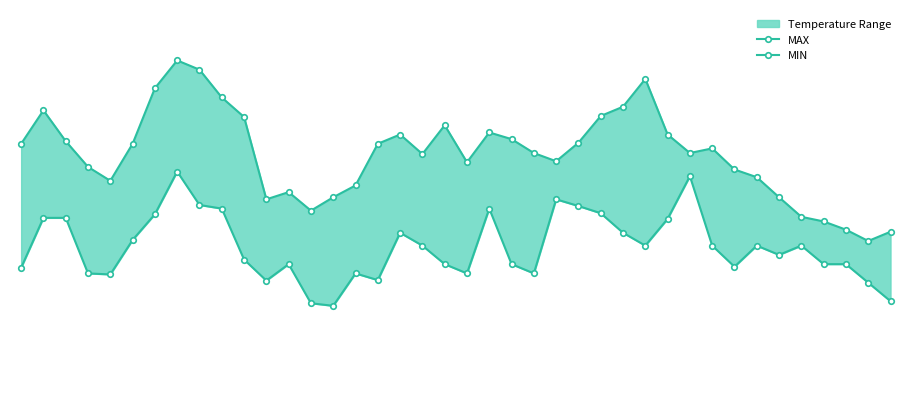

What is the value of the MIN point at the 23rd from the left?

26.6